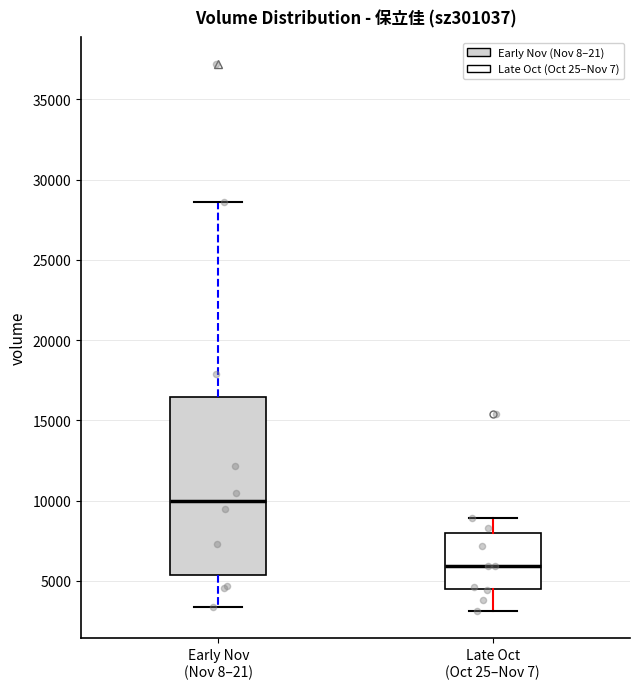

Where does the median line of the box for Late Oct (Oct 25–Nov 7) sit on the y-axis? The values are not printed on the chart, so give them approximately, as read against the axis.

6000